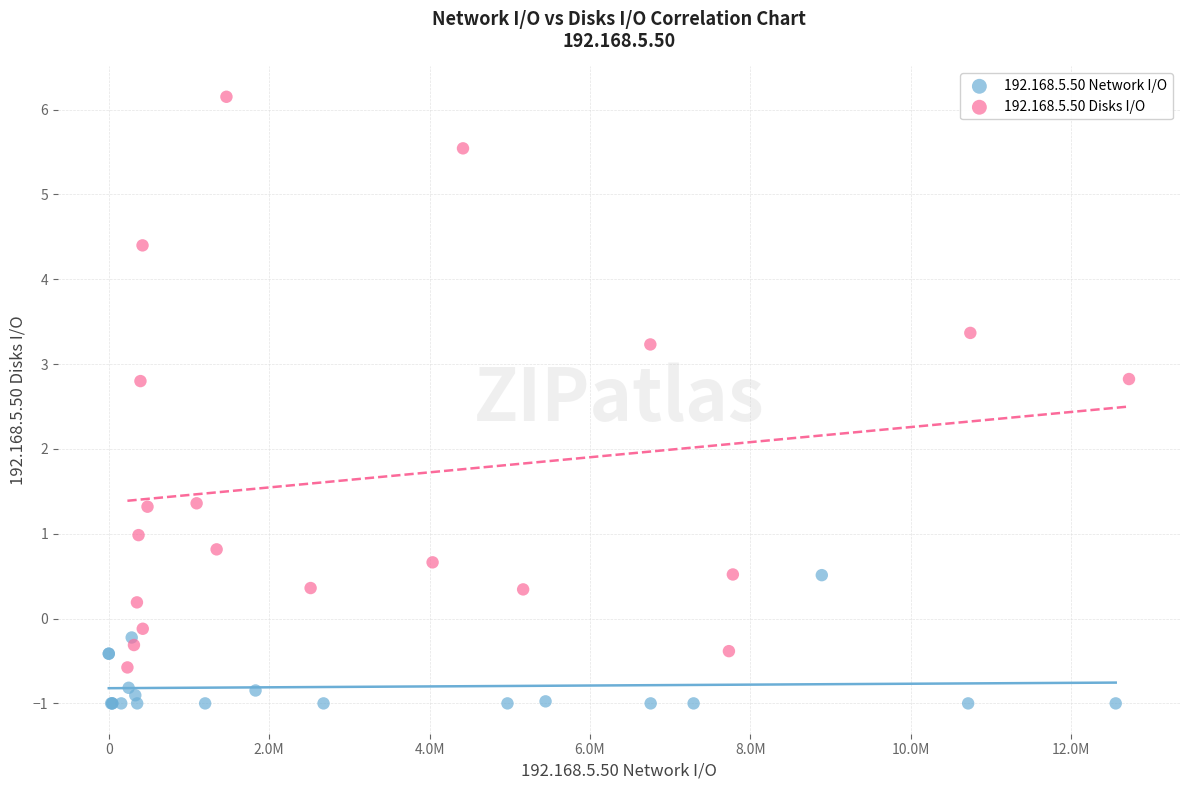

Which series reaches the maximum Y coordinate?

192.168.5.50 Disks I/O